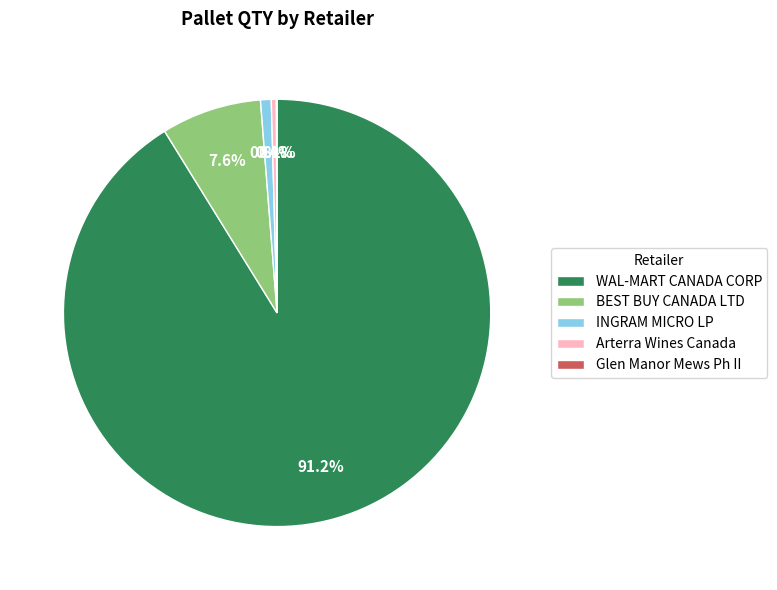

What is the largest slice in the pie chart?

WAL-MART CANADA CORP